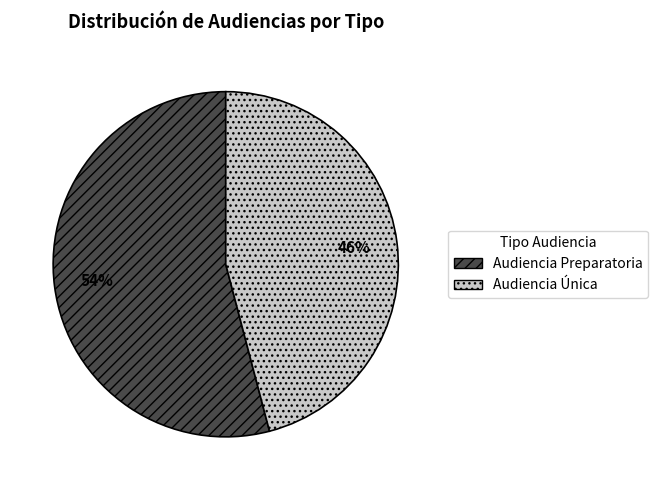

How many slices are in this pie chart?

2